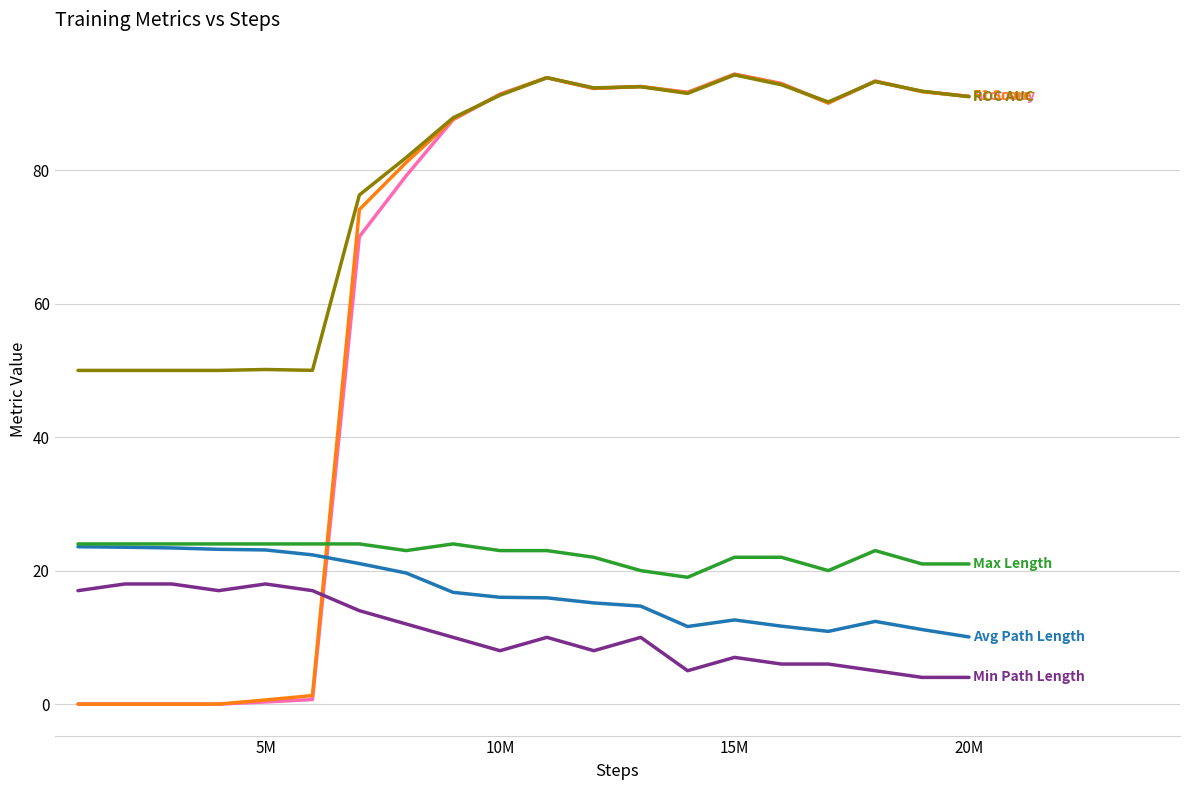

What is the greatest value displayed?

94.4